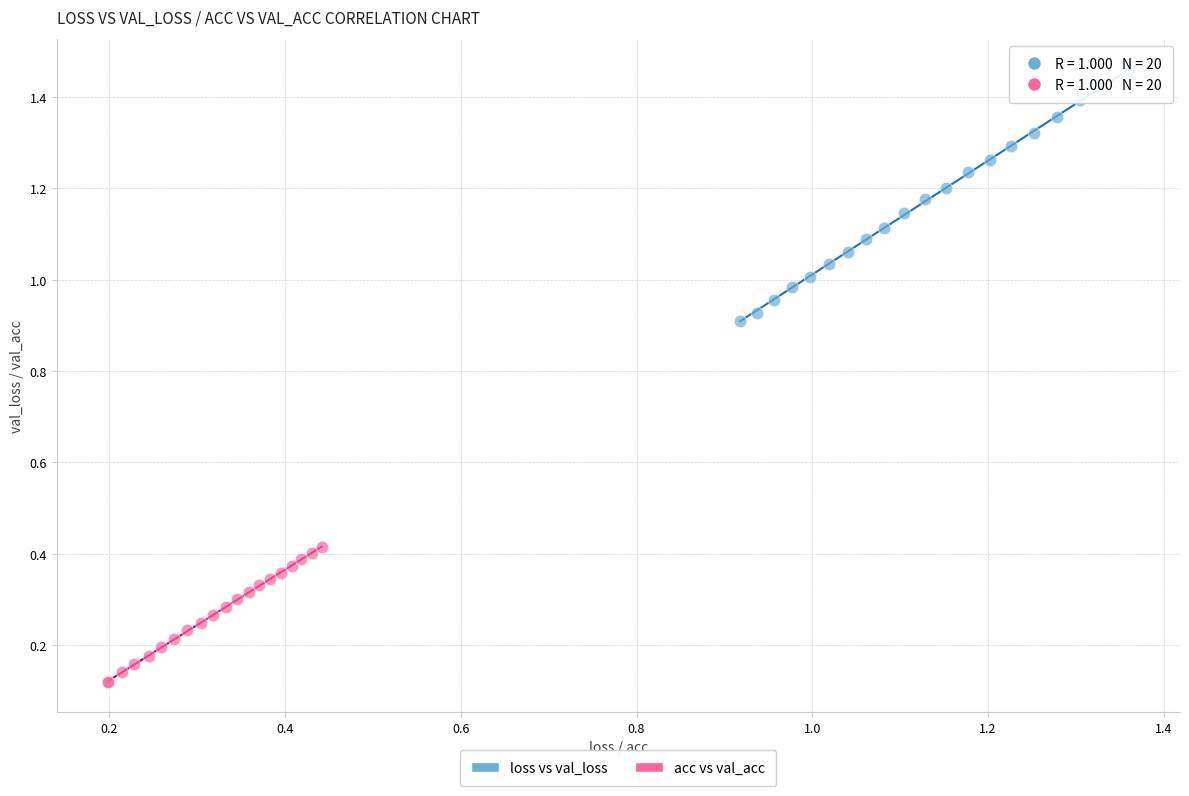

Which series has the largest Y range (max minus min)?

loss vs val_loss